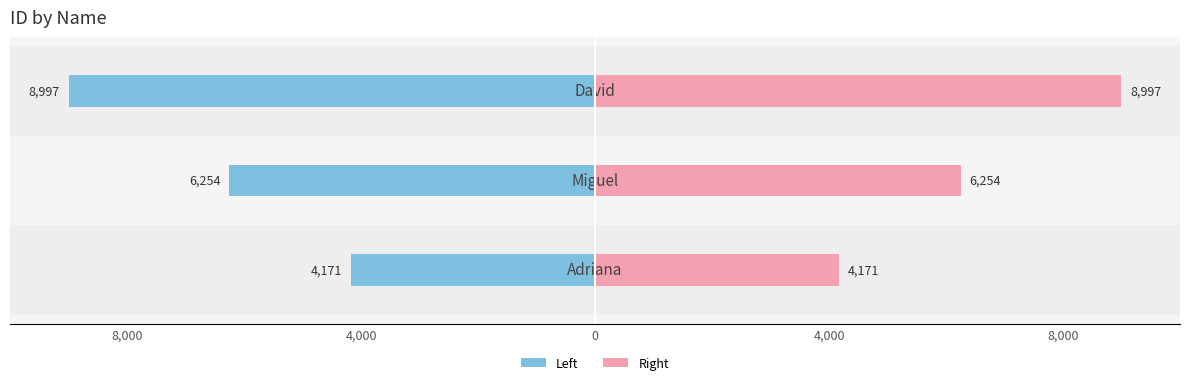

True or false: Right has a value of 8997 at 0.

True